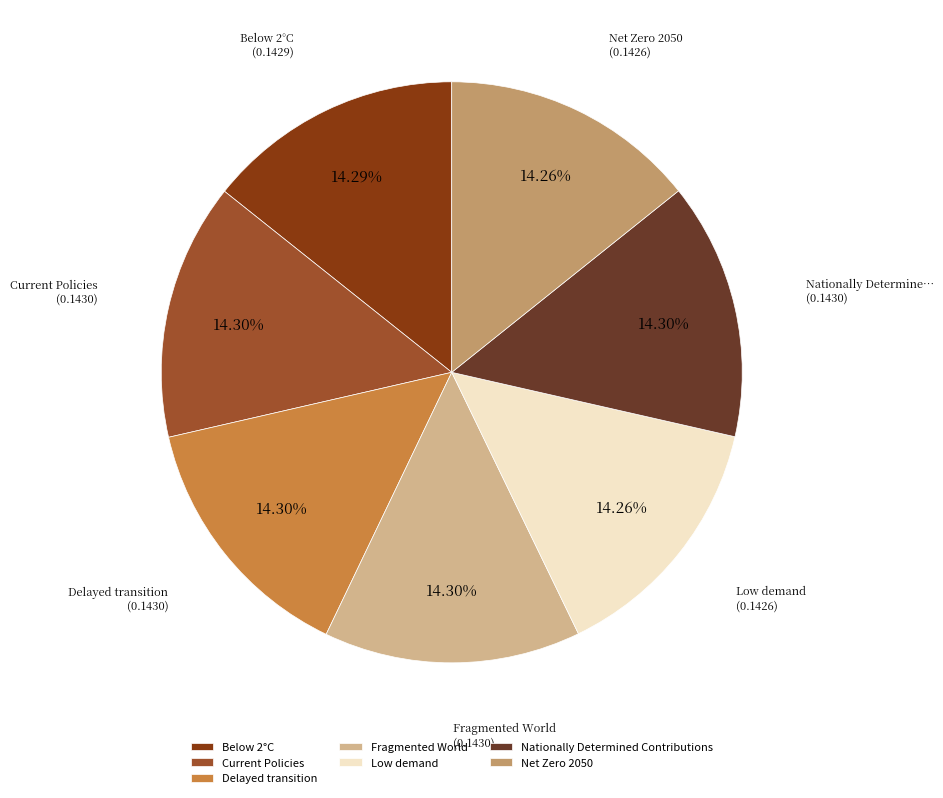

Count the number of slices in the pie.

7